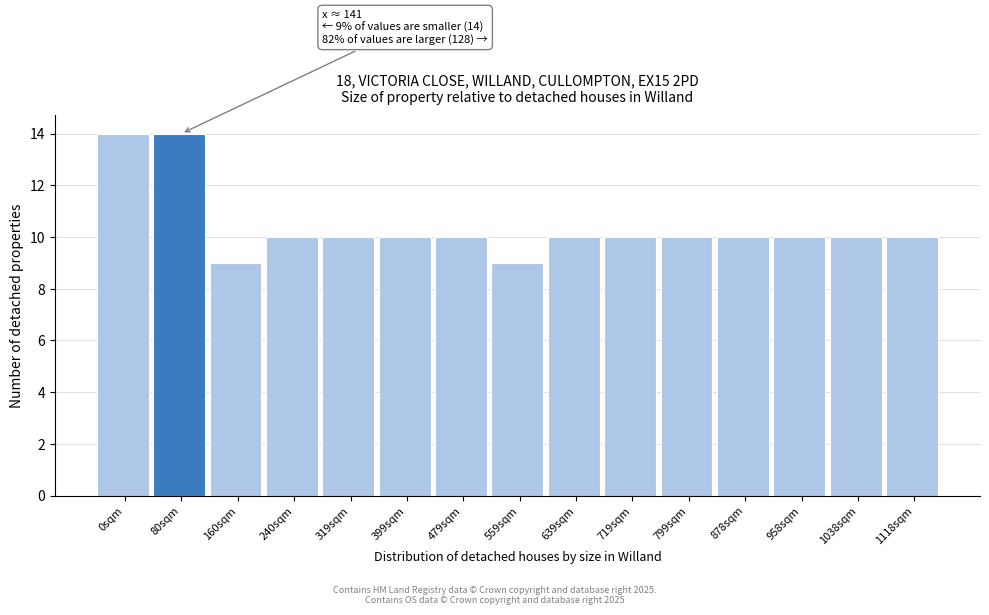

Reading right to left, transcribe all the data shown in this chart.

10	10	10	10	10	10	10	9	10	10	10	10	9	14	14